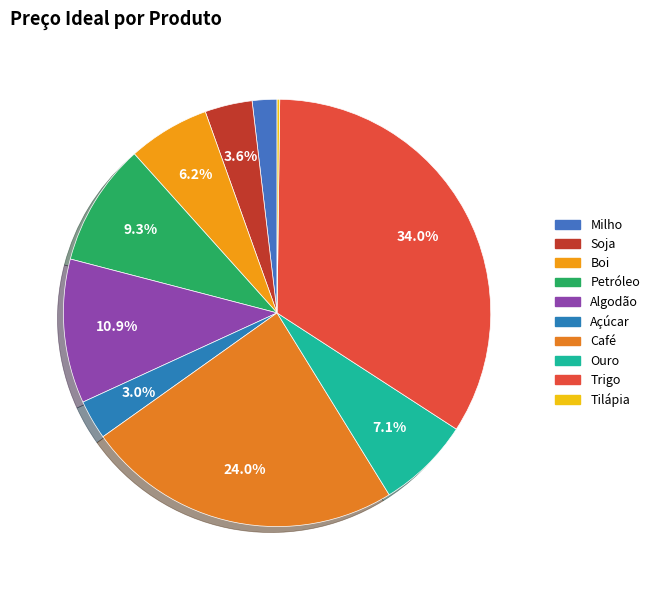

Is there a majority slice in this chart?

No